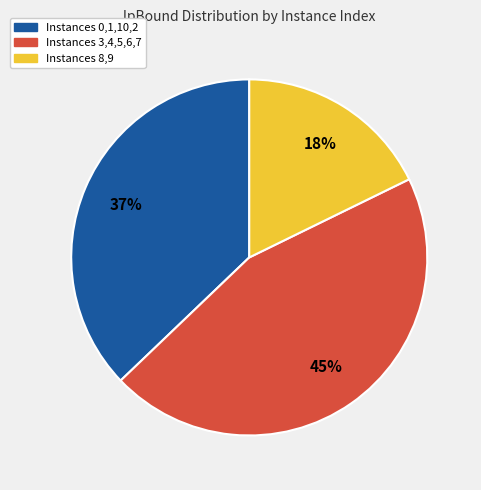

How many segments does this pie chart have?

3